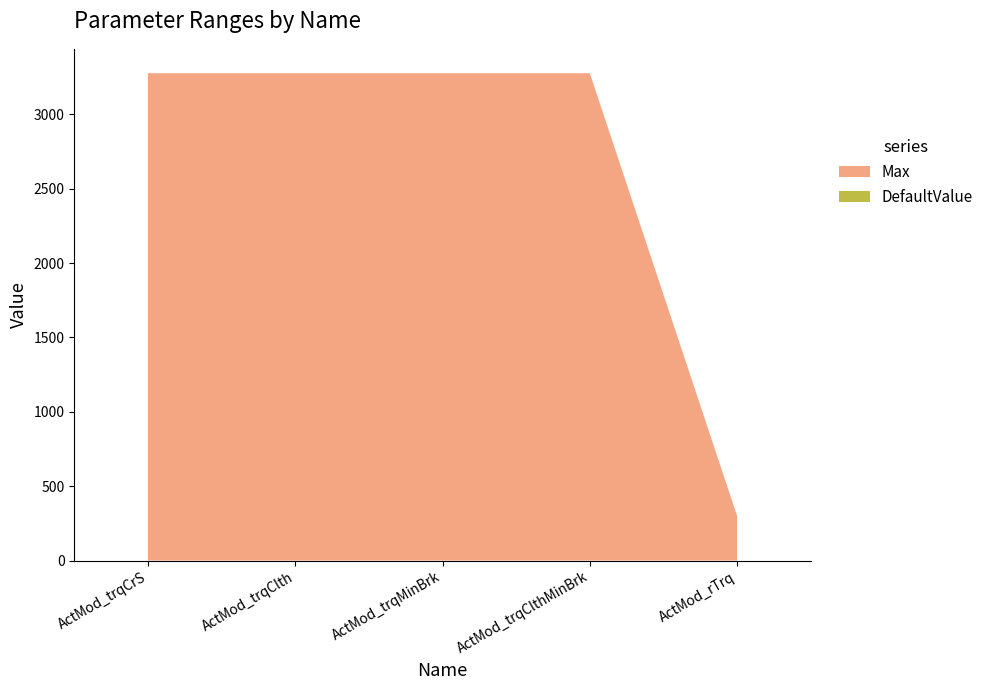

Reading left to right, transcribe all the data shown in this chart.

Max: 3276.7	3276.7	3276.7	3276.7	300.0
DefaultValue: 0.0	0.0	0.0	0.0	0.0